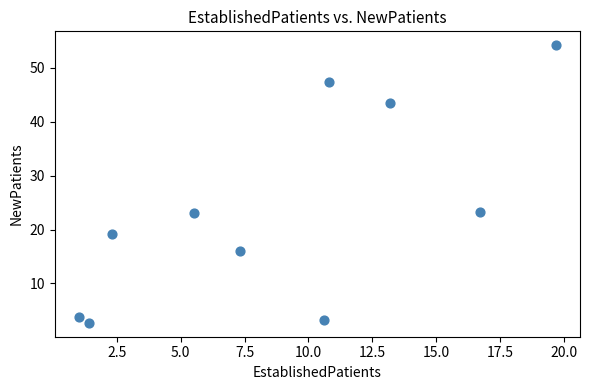

What is the average X value?

8.8